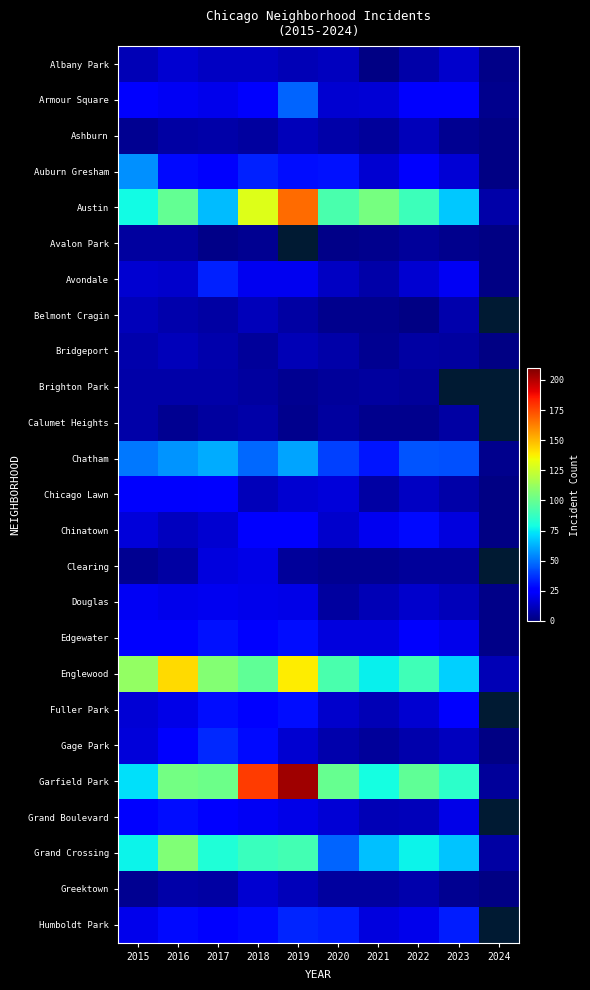

Is the value of Gage Park at 2017 greater than the value of Avondale at 2021?

Yes